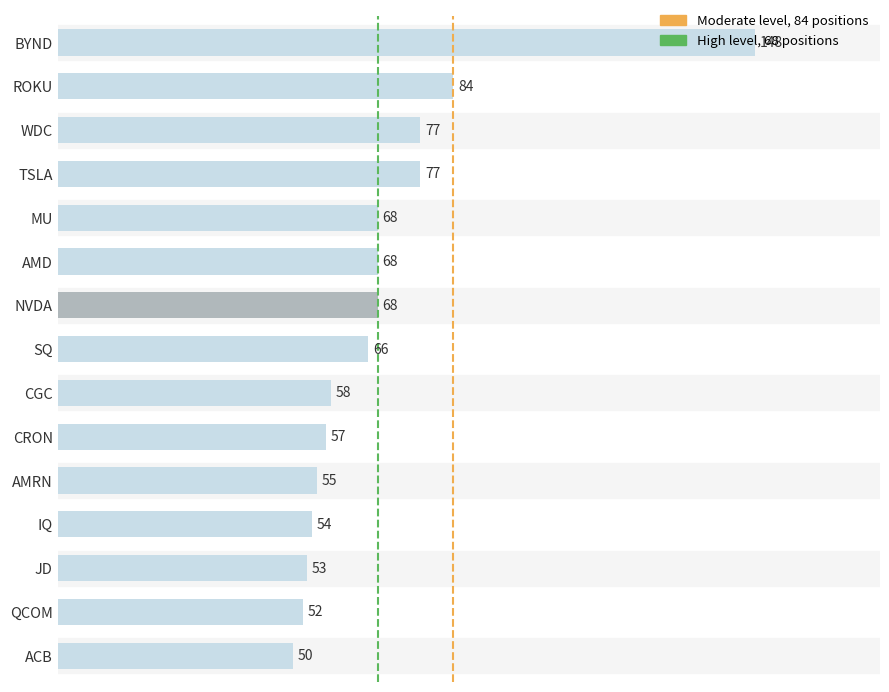

What is the difference between the maximum and minimum values?

98